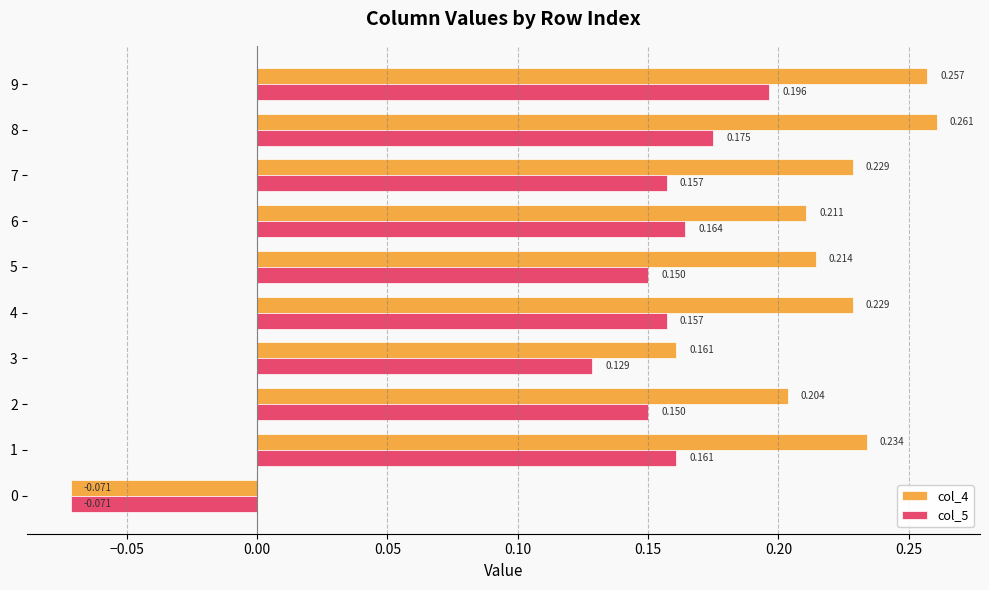

Is the value of col_4 at 2 greater than the value of col_5 at 8?

Yes